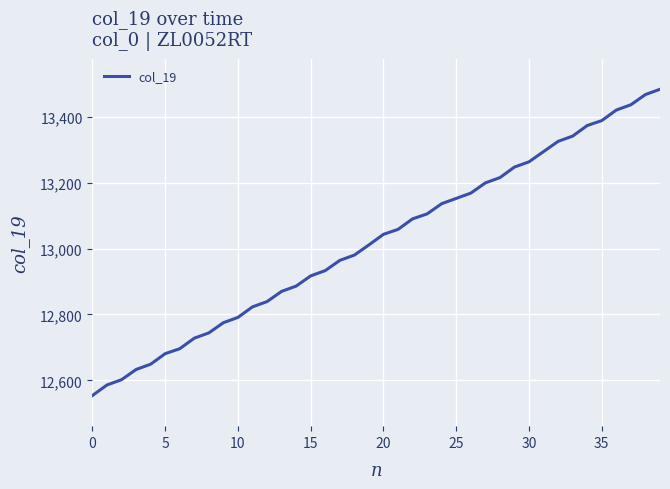

What is the maximum value shown in the chart?

13483